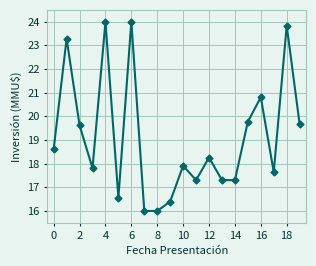

What is the value of the 7th point from the left?

24.0